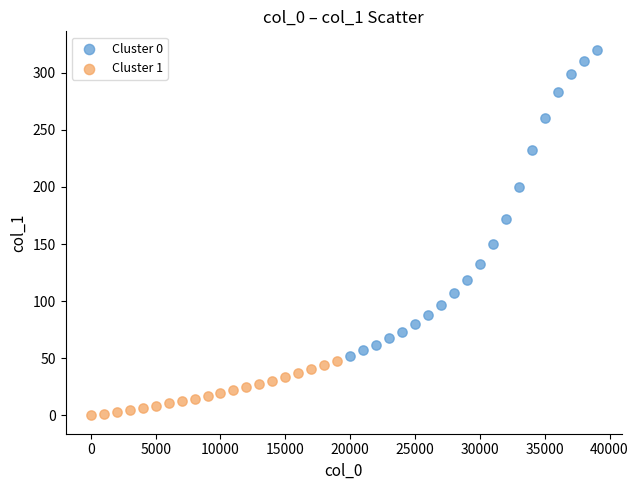

Which series reaches the maximum Y coordinate?

Cluster 0